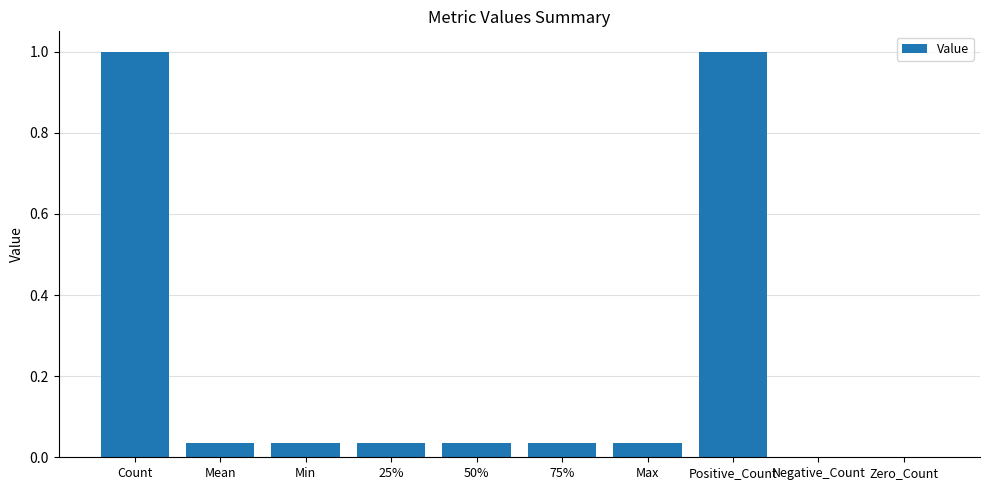

Which has a higher value, Negative_Count or 25%?

25%